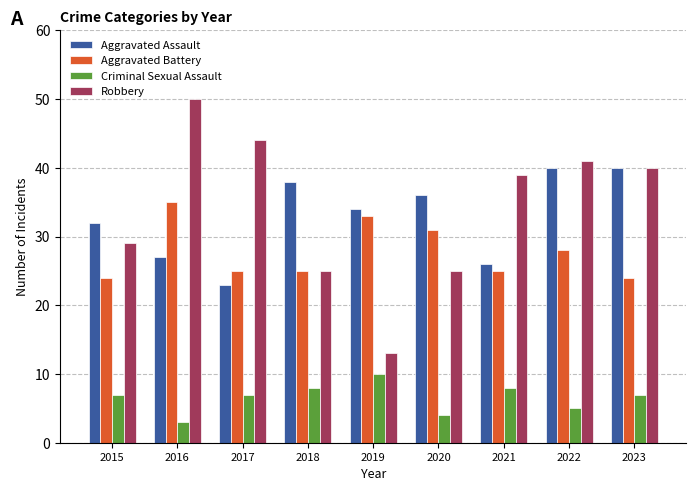

Which series has the largest total across all categories?

Robbery